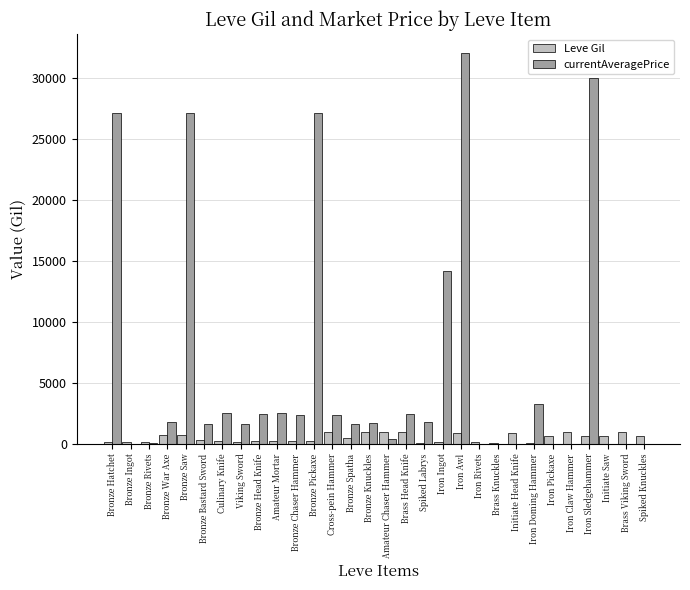

What value does the currentAveragePrice series have at Bronze War Axe, to the nearest 50?

1750